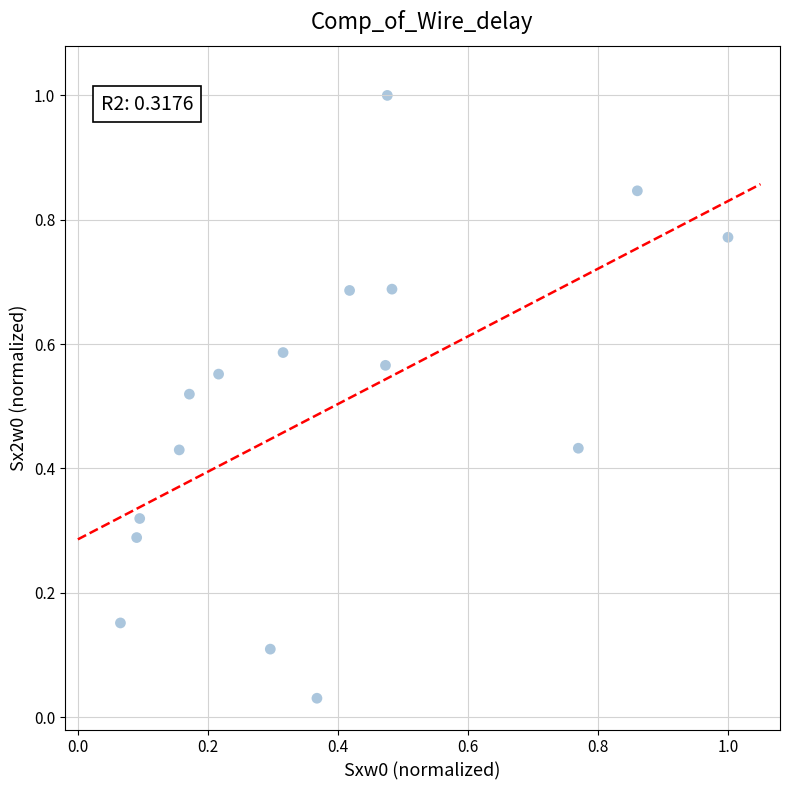

What is the range of Y values (max minus min)?

1.0